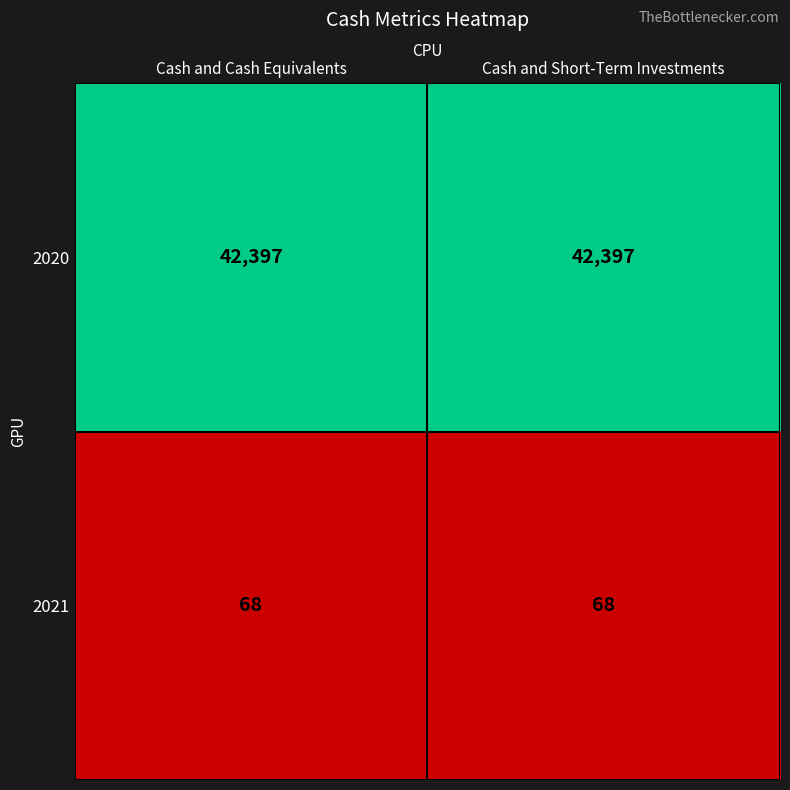

What is the difference between the highest and lowest values at Cash and Cash Equivalents?

42329